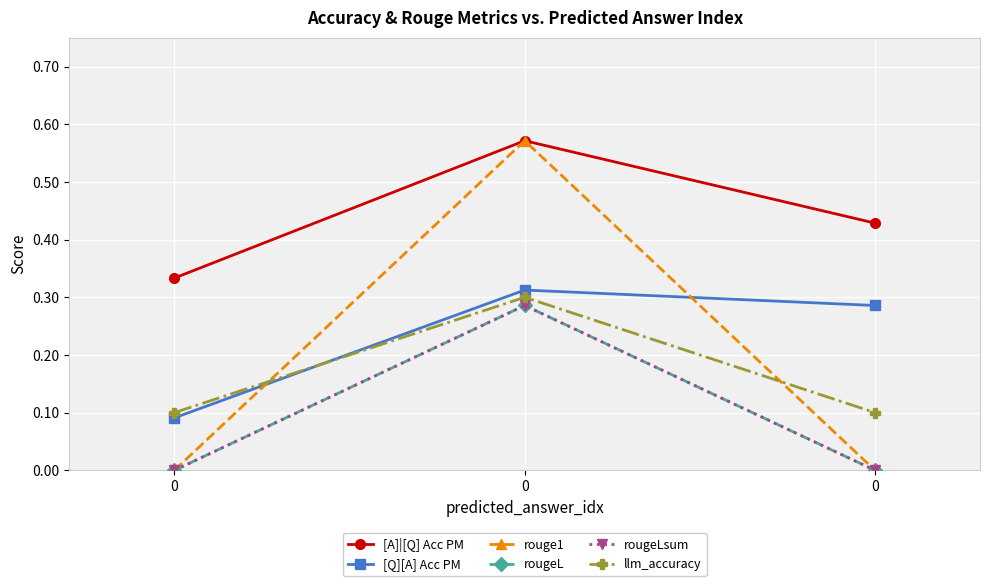

Is this an area chart (filled region under the line)?

No